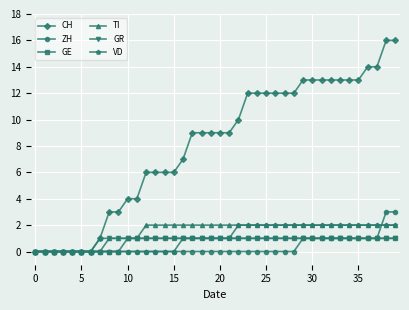

Reading left to right, what are all the values shown in this chart?

CH: 0	0	0	0	0	0	0	1	3	3	4	4	6	6	6	6	7	9	9	9	9	9	10	12	12	12	12	12	12	13	13	13	13	13	13	13	14	14	16	16
ZH: 0	0	0	0	0	0	0	0	0	0	0	0	0	0	0	0	0	0	0	0	0	0	0	0	0	0	0	0	0	1	1	1	1	1	1	1	1	1	3	3
GE: 0	0	0	0	0	0	0	0	0	0	1	1	1	1	1	1	1	1	1	1	1	1	1	1	1	1	1	1	1	1	1	1	1	1	1	1	1	1	1	1
TI: 0	0	0	0	0	0	0	1	1	1	1	1	2	2	2	2	2	2	2	2	2	2	2	2	2	2	2	2	2	2	2	2	2	2	2	2	2	2	2	2
GR: 0	0	0	0	0	0	0	0	1	1	1	1	1	1	1	1	1	1	1	1	1	1	1	1	1	1	1	1	1	1	1	1	1	1	1	1	1	1	1	1
VD: 0	0	0	0	0	0	0	0	0	0	0	0	0	0	0	0	1	1	1	1	1	1	2	2	2	2	2	2	2	2	2	2	2	2	2	2	2	2	2	2